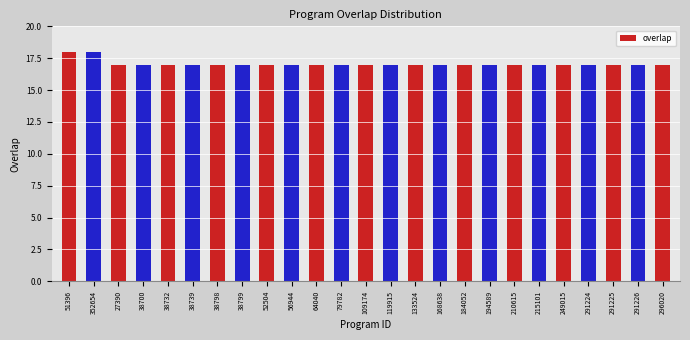

What is the sum of all values?

427